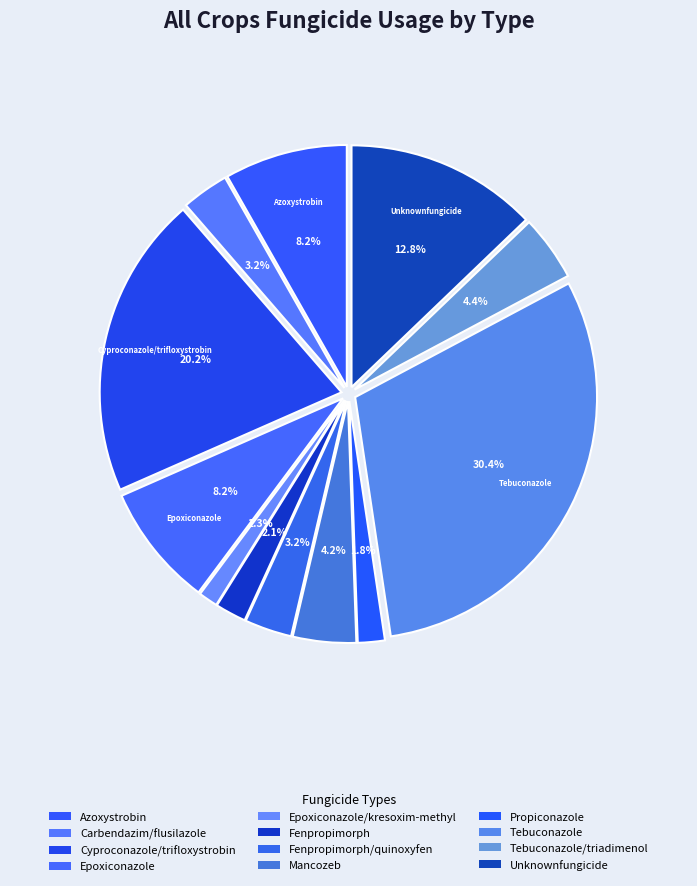

To the nearest percent, what percentage of the pie is Tebuconazole?

30%